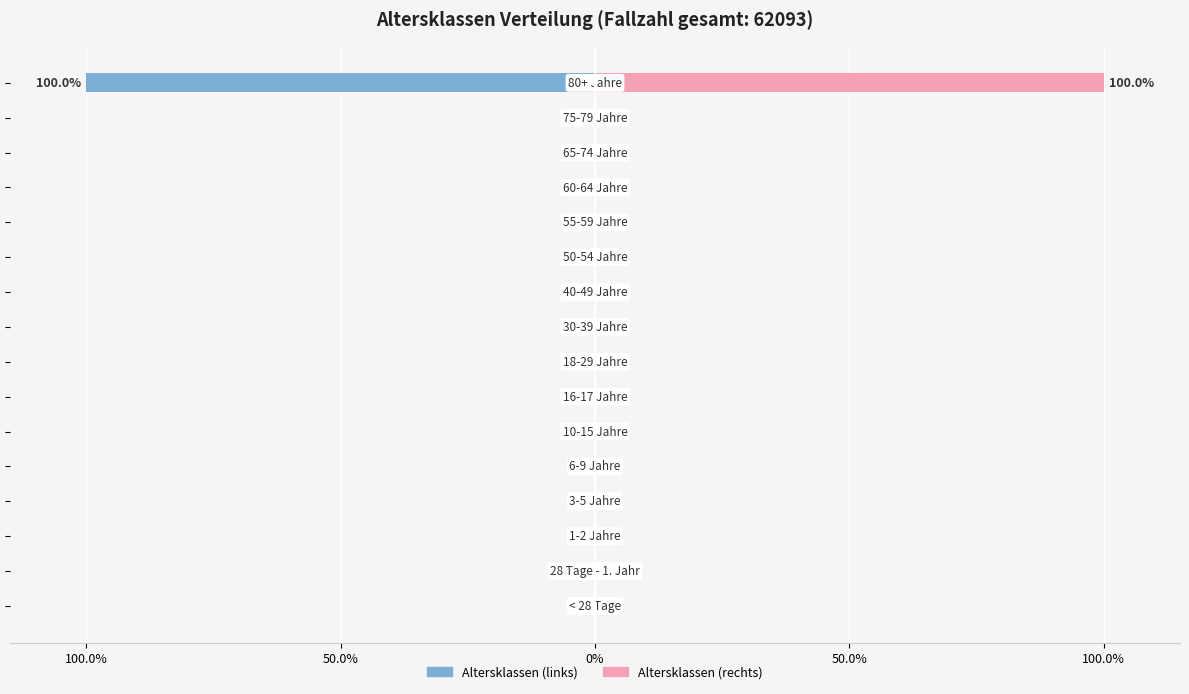

How many positive values does the Altersklassen (rechts) series have?

1